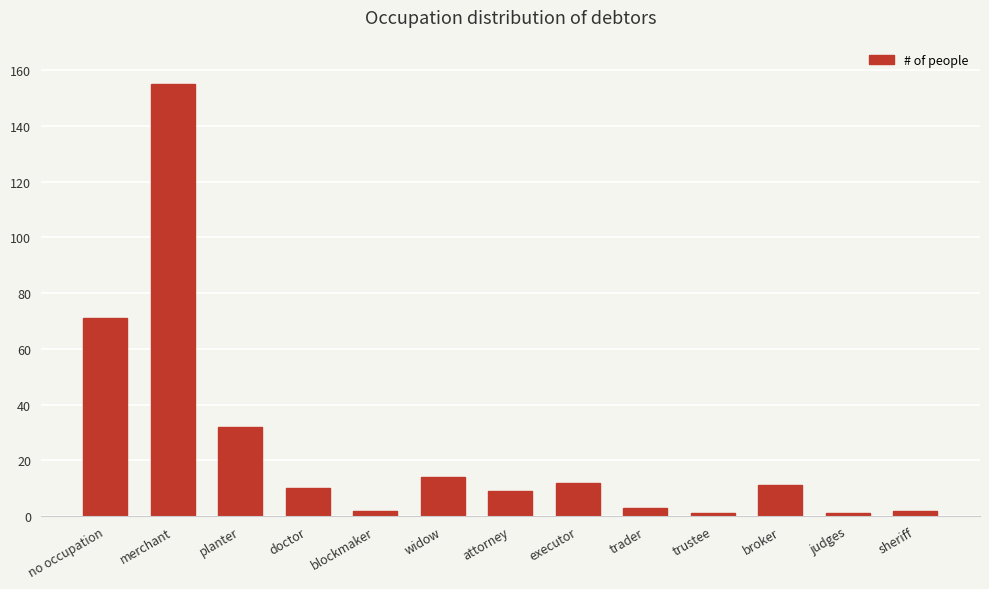

What is the difference between the second highest and second lowest values?

70